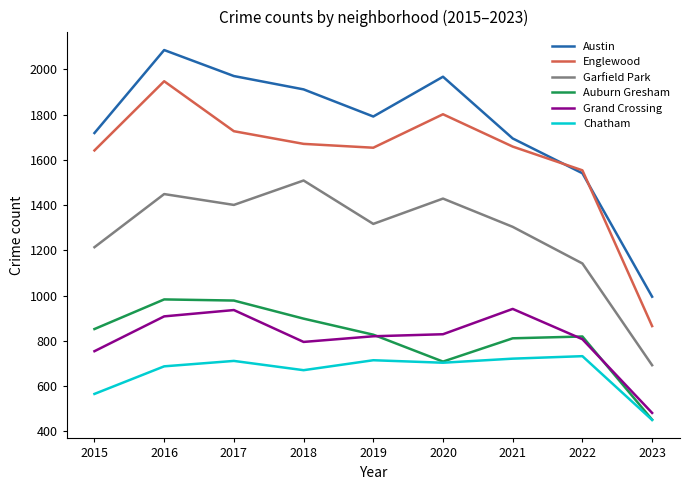

Rank the series at 2018 from lowest to highest value.

Chatham, Grand Crossing, Auburn Gresham, Garfield Park, Englewood, Austin